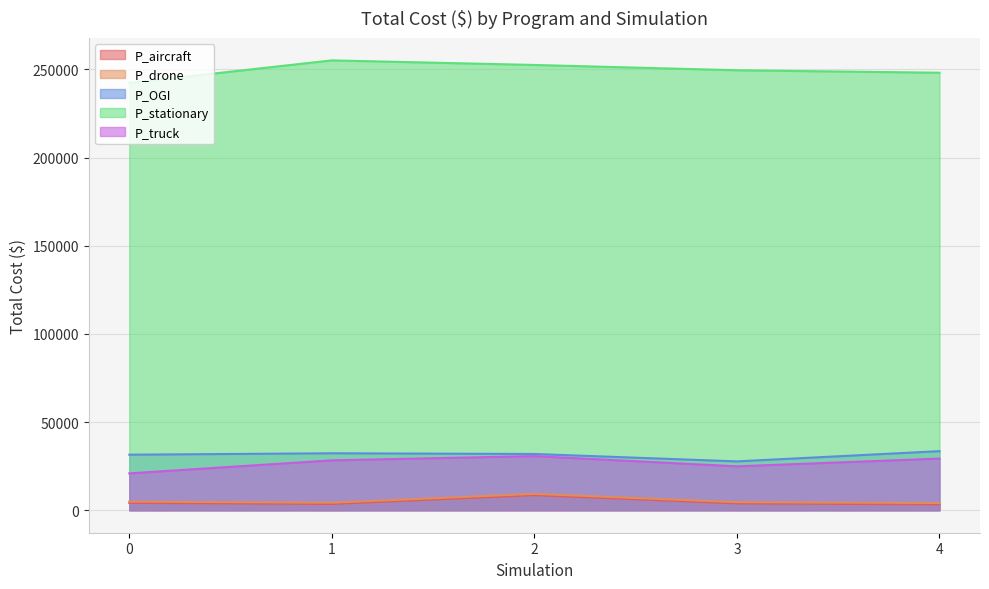

What is the sum of the P_truck values at 1 and 2?

59000